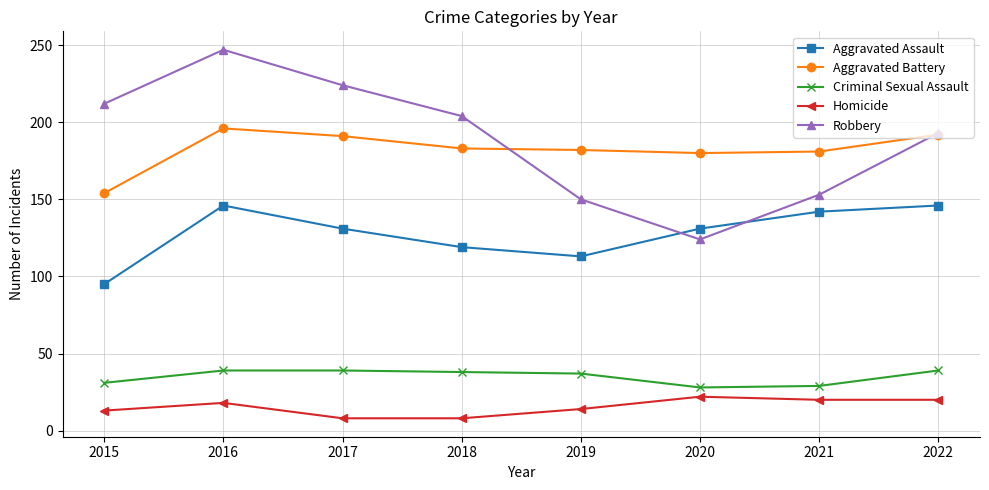

What is the sum of all Aggravated Assault values?

1023